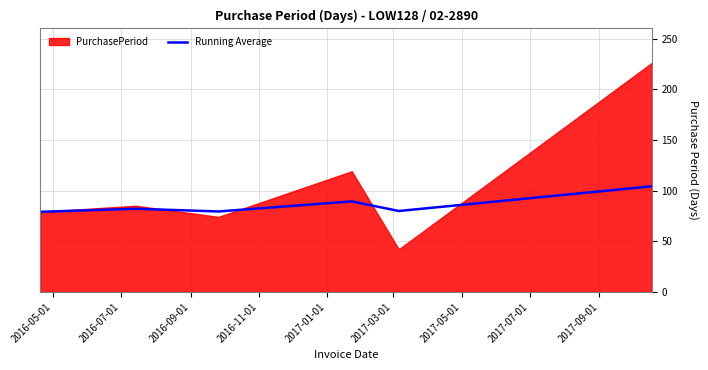

What is the highest value of the Running Average series?

104.2